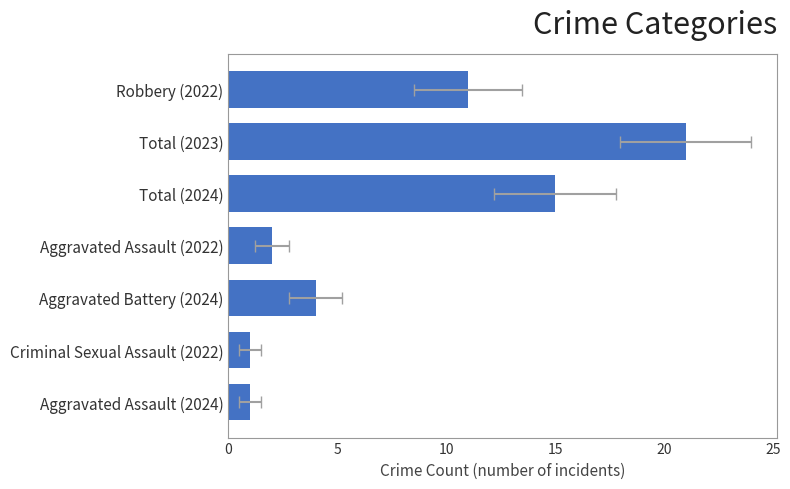

How many categories are shown in the chart?

7